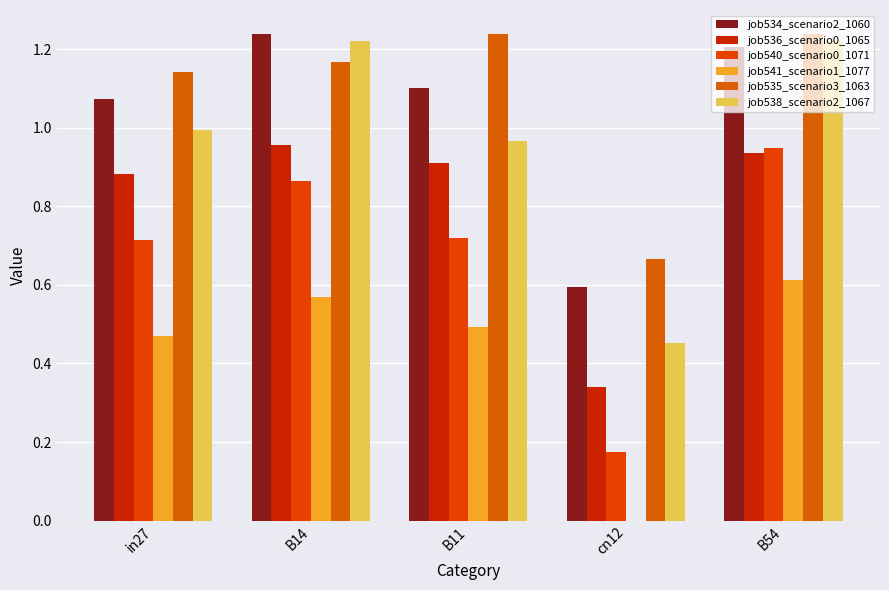

How many values in job541_scenario1_1077 are above zero?

4